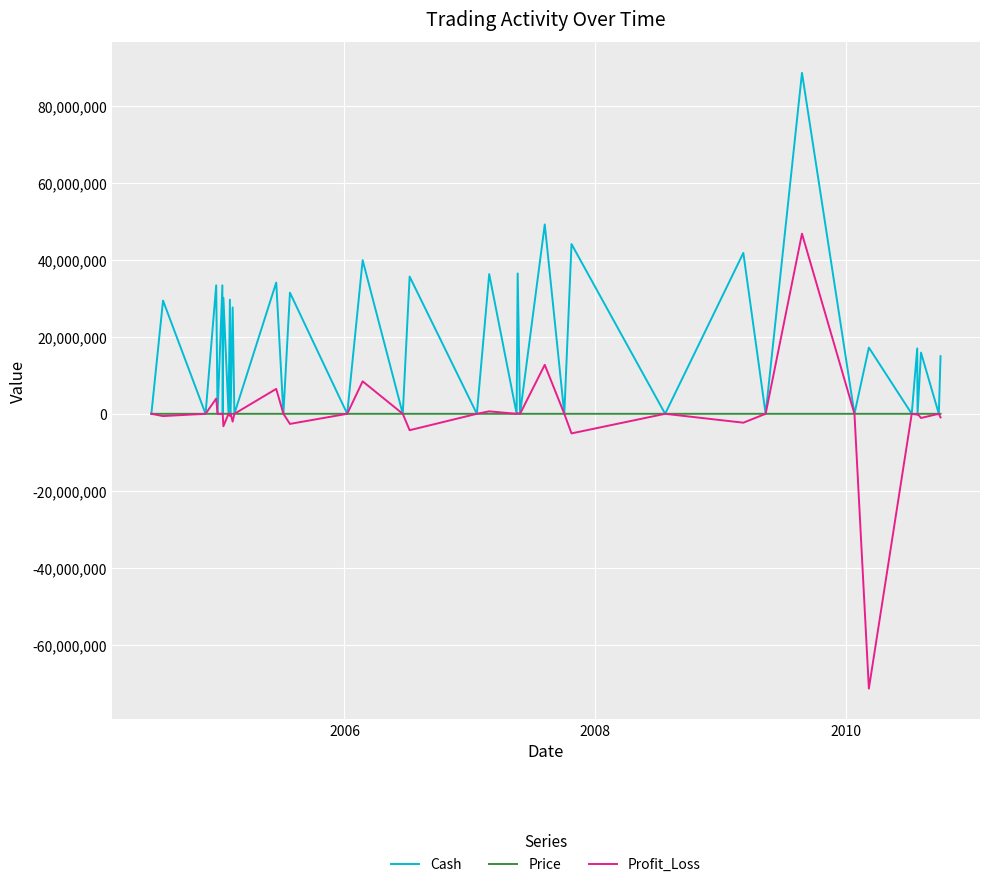

Which series has the largest total across all categories?

Cash